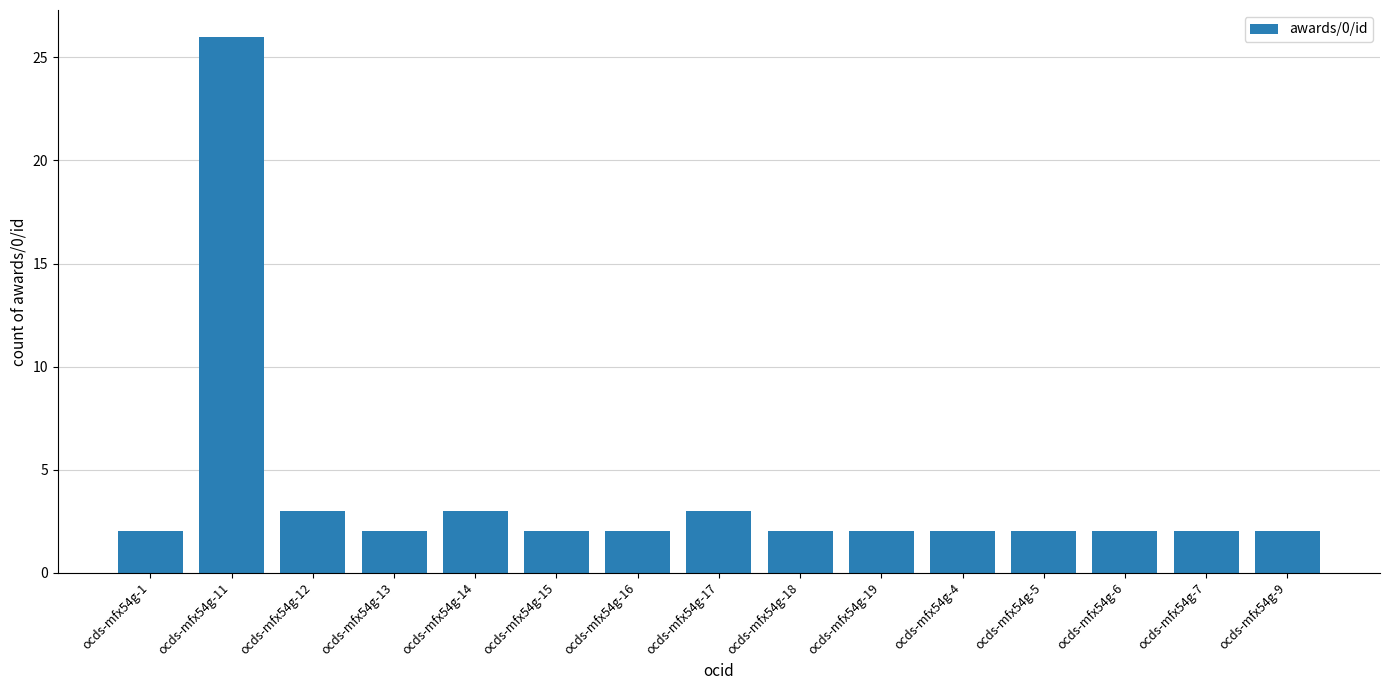

Does the chart contain stacked bars?

No